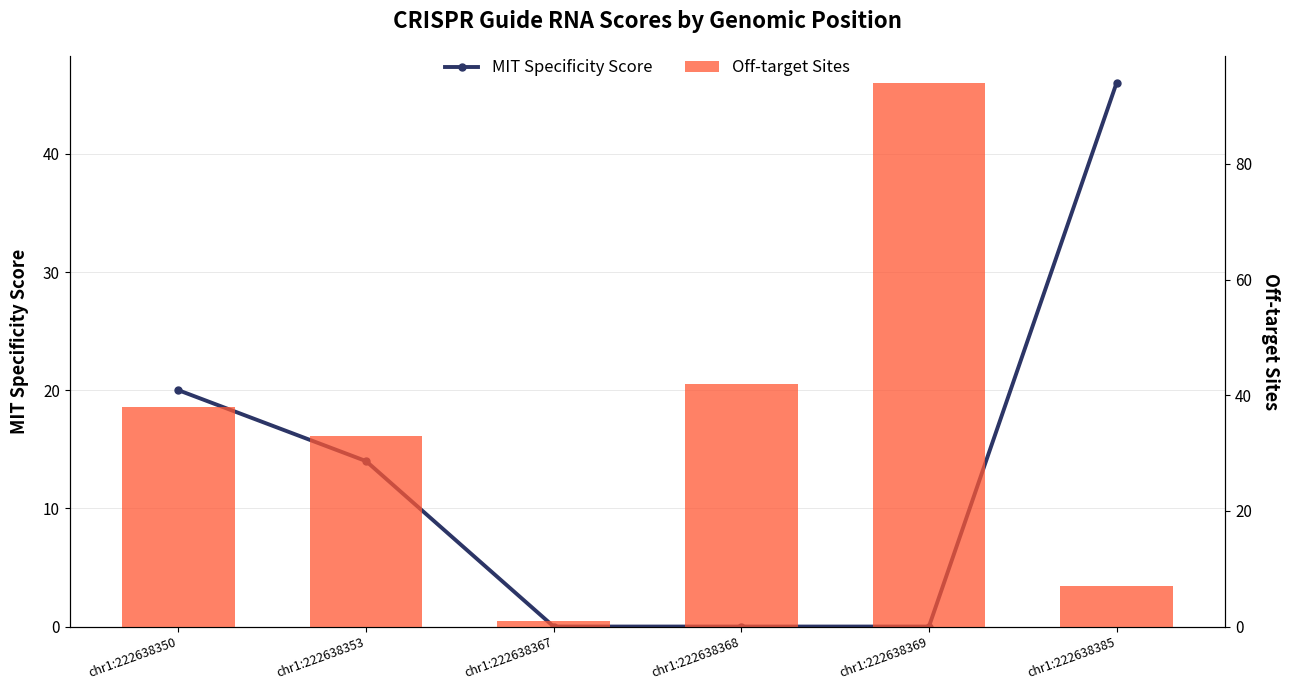

Where is Off-target Sites nearest to the value 47?

chr1:222638368